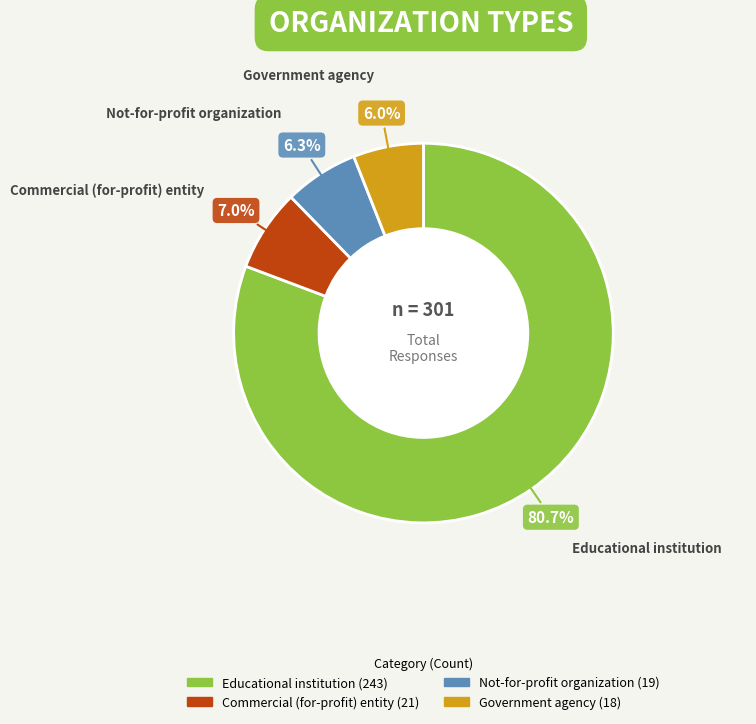

Combined, what portion of the pie is Educational institution and Commercial (for-profit) entity?

87.7%